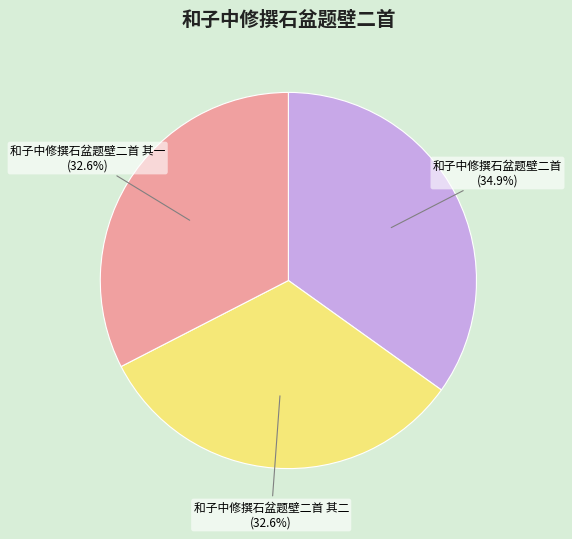

What percentage is the 和子中修撰石盆题壁二首 slice, to the nearest percent?

35%